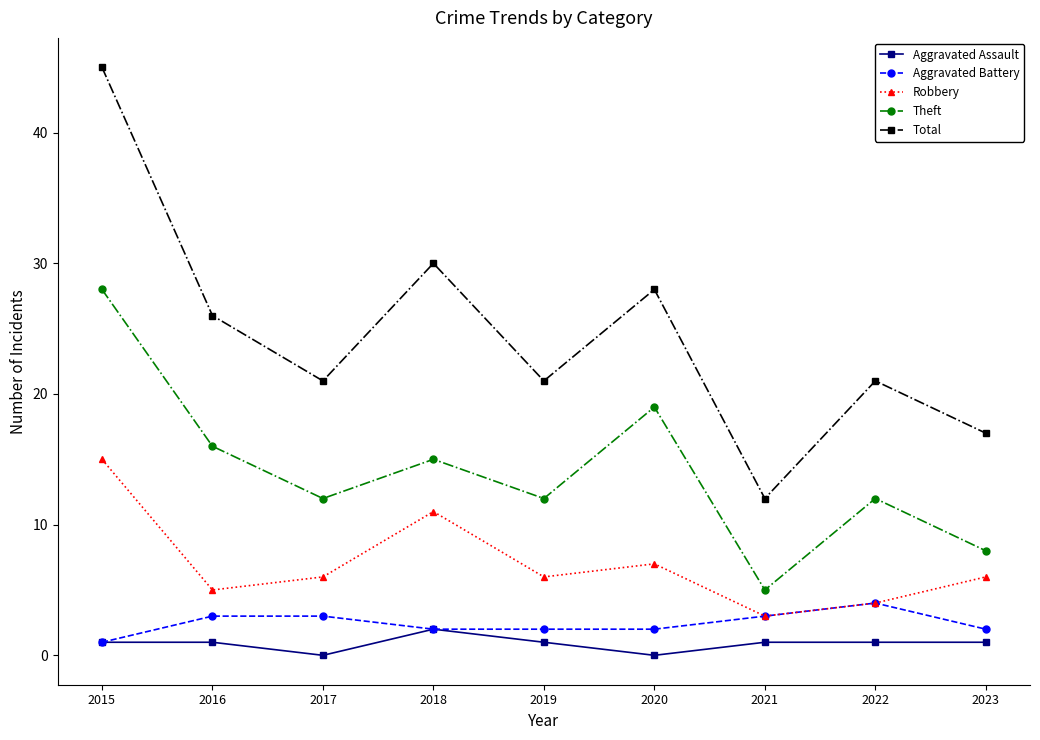

What is the sum of the Total values at 2019 and 2020?

49